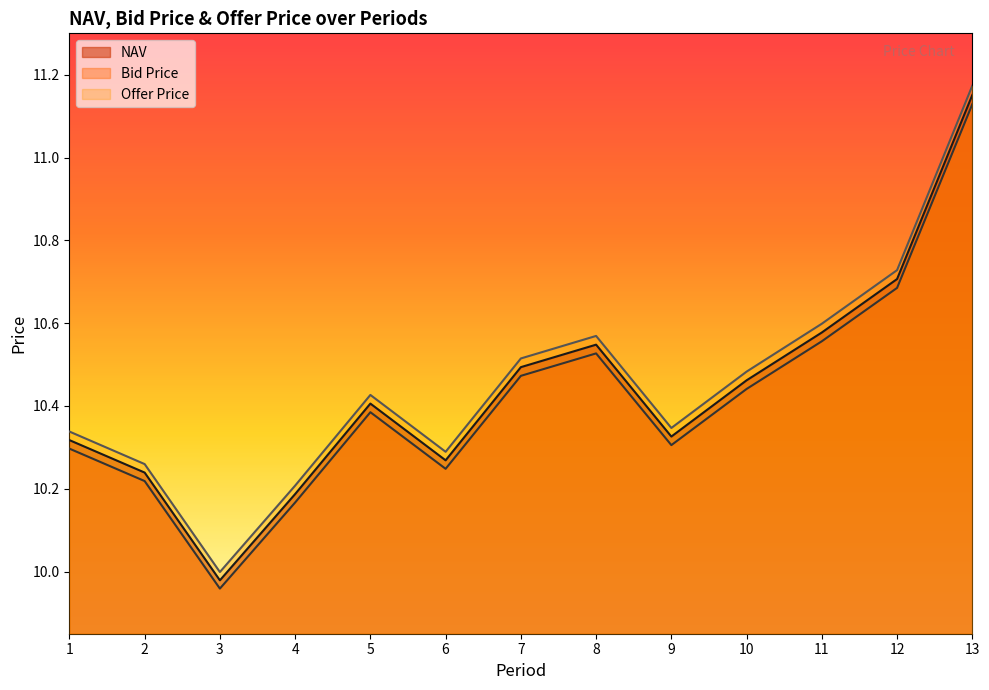

How many data points does each series have?

13